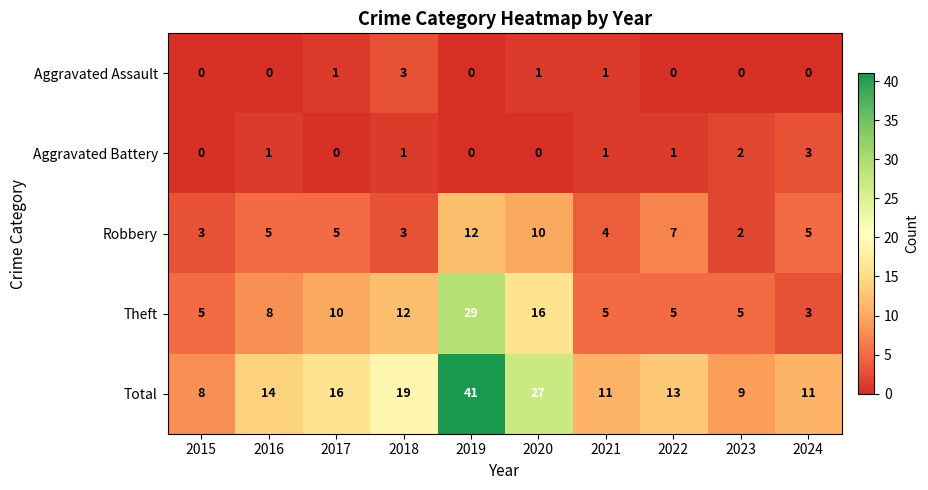

Count the number of categories in the chart.

10